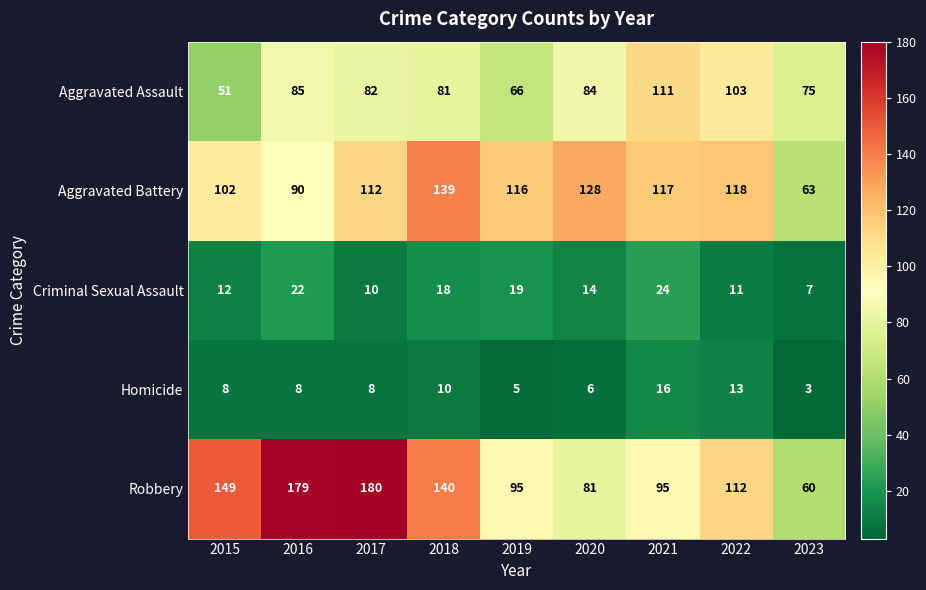

Rank the series at 2019 from highest to lowest value.

Aggravated Battery, Robbery, Aggravated Assault, Criminal Sexual Assault, Homicide